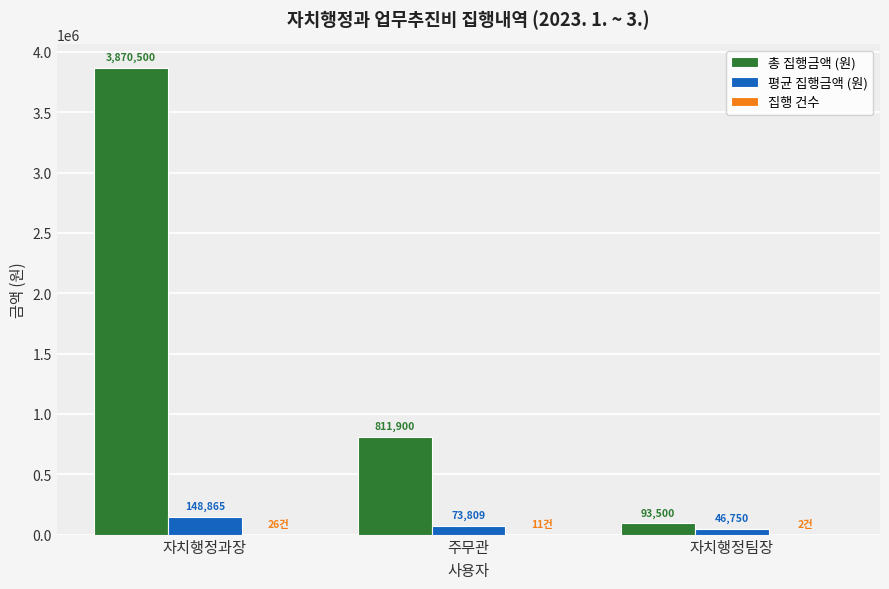

Between 주무관 and 자치행정팀장, which series saw the biggest shift?

총 집행금액 (원)